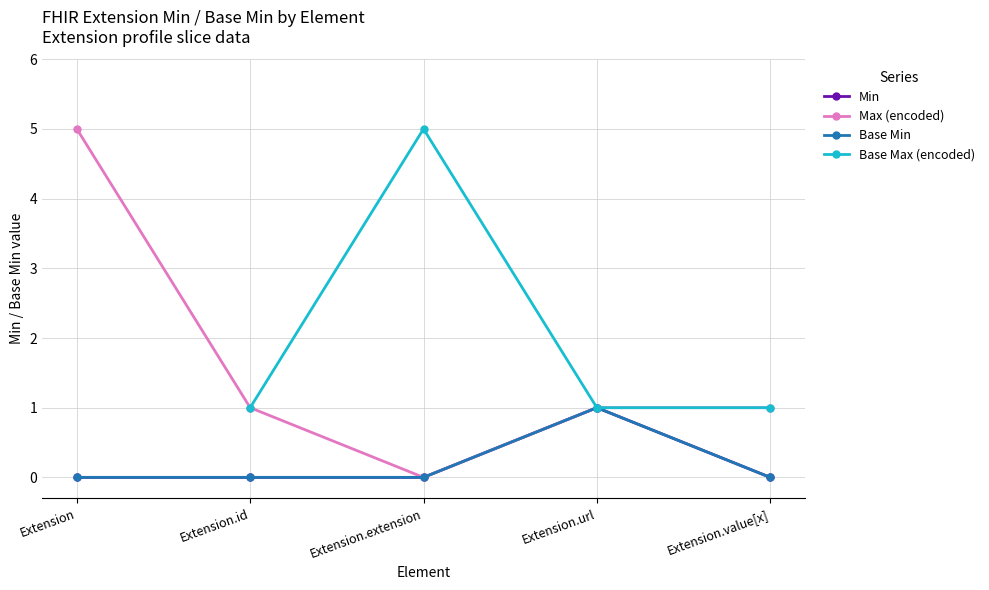

True or false: Base Min has more than 0 interior local peaks.

True